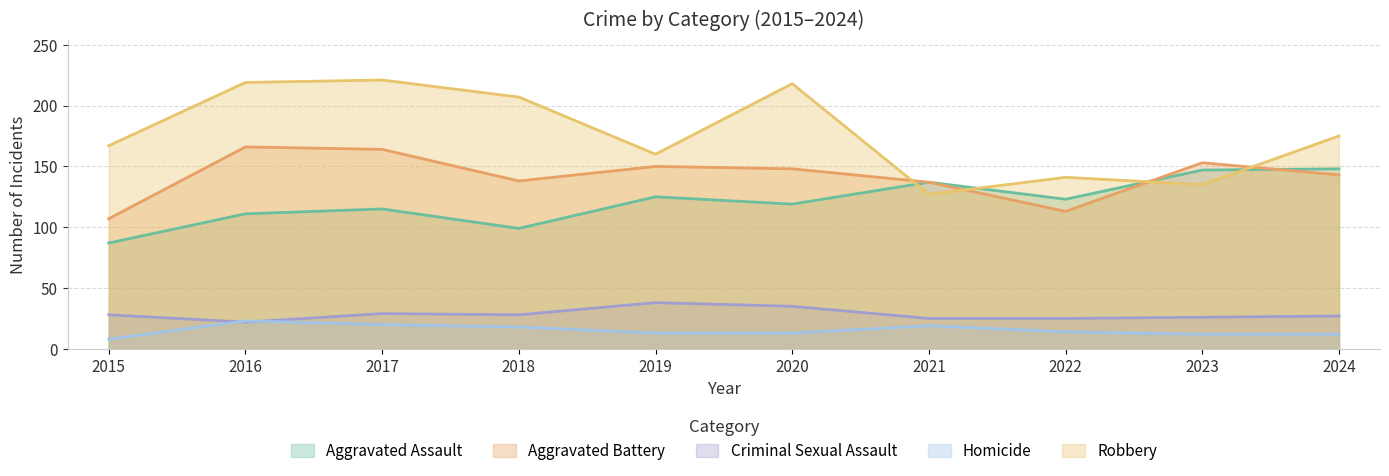

What is the value of the Aggravated Battery point at the 4th from the left?

138